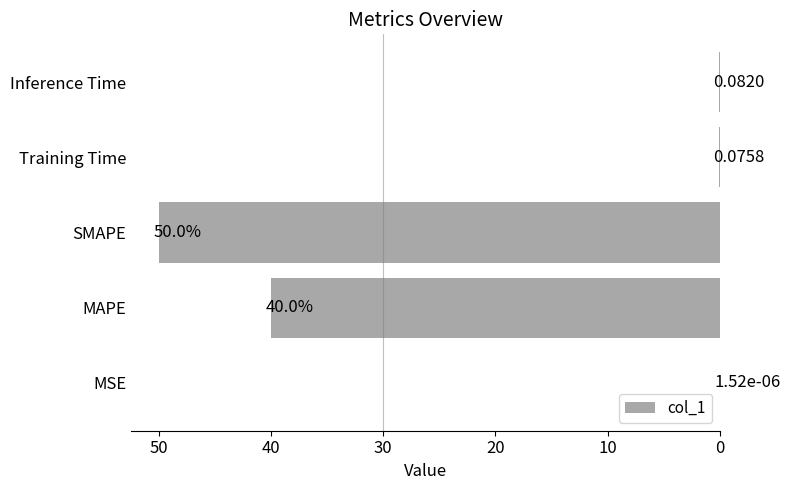

At which category does the chart reach its peak across all series?

SMAPE